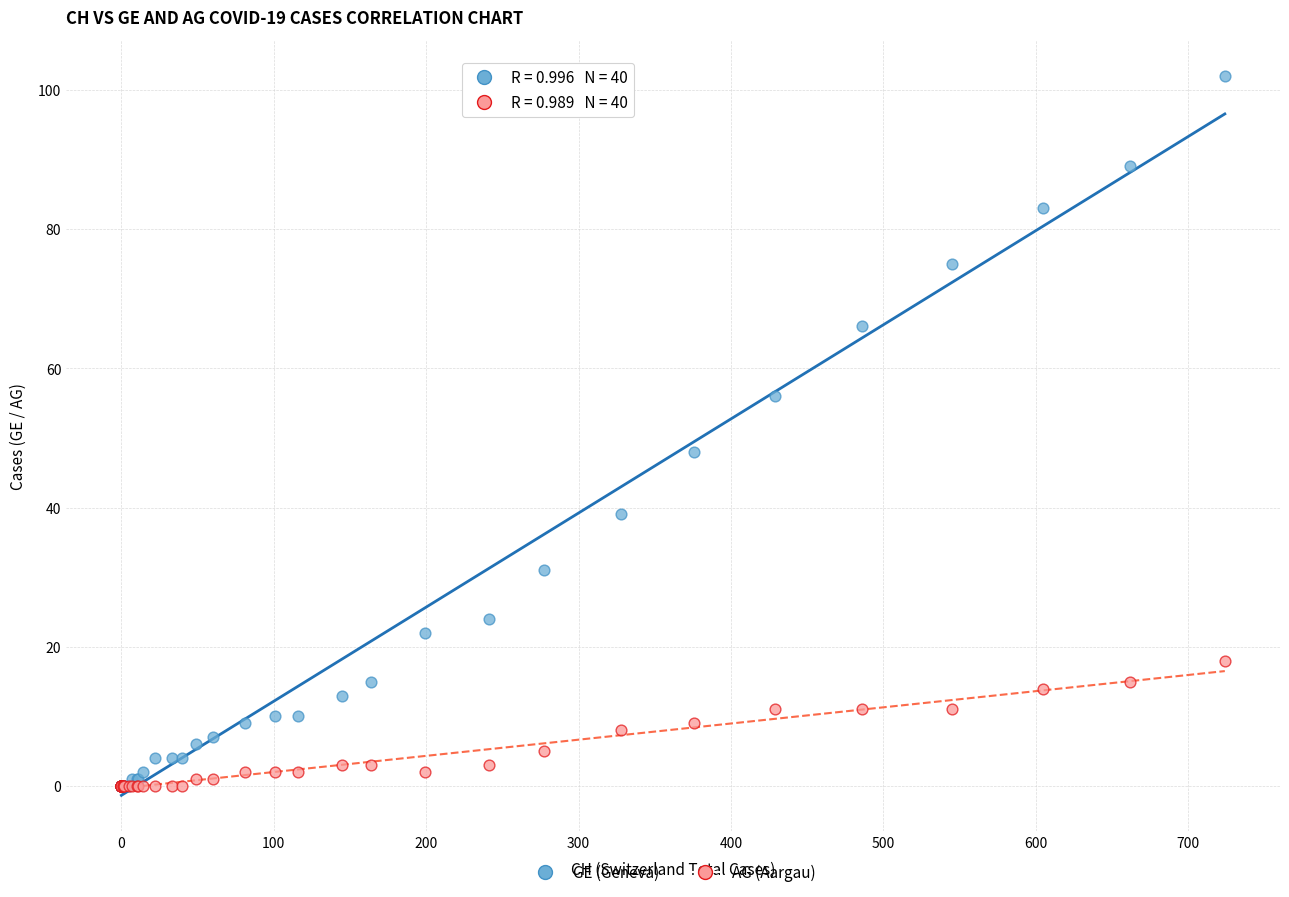

Across all series, what Y value is closest to 51?

48